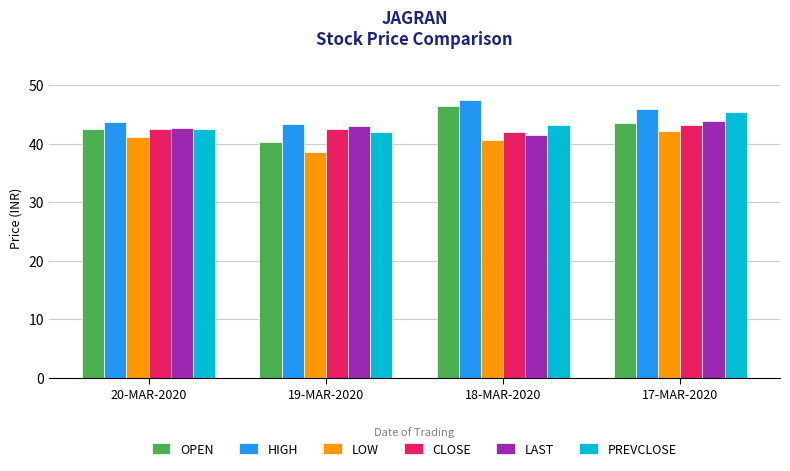

What is the lowest value of the LOW series?

38.6